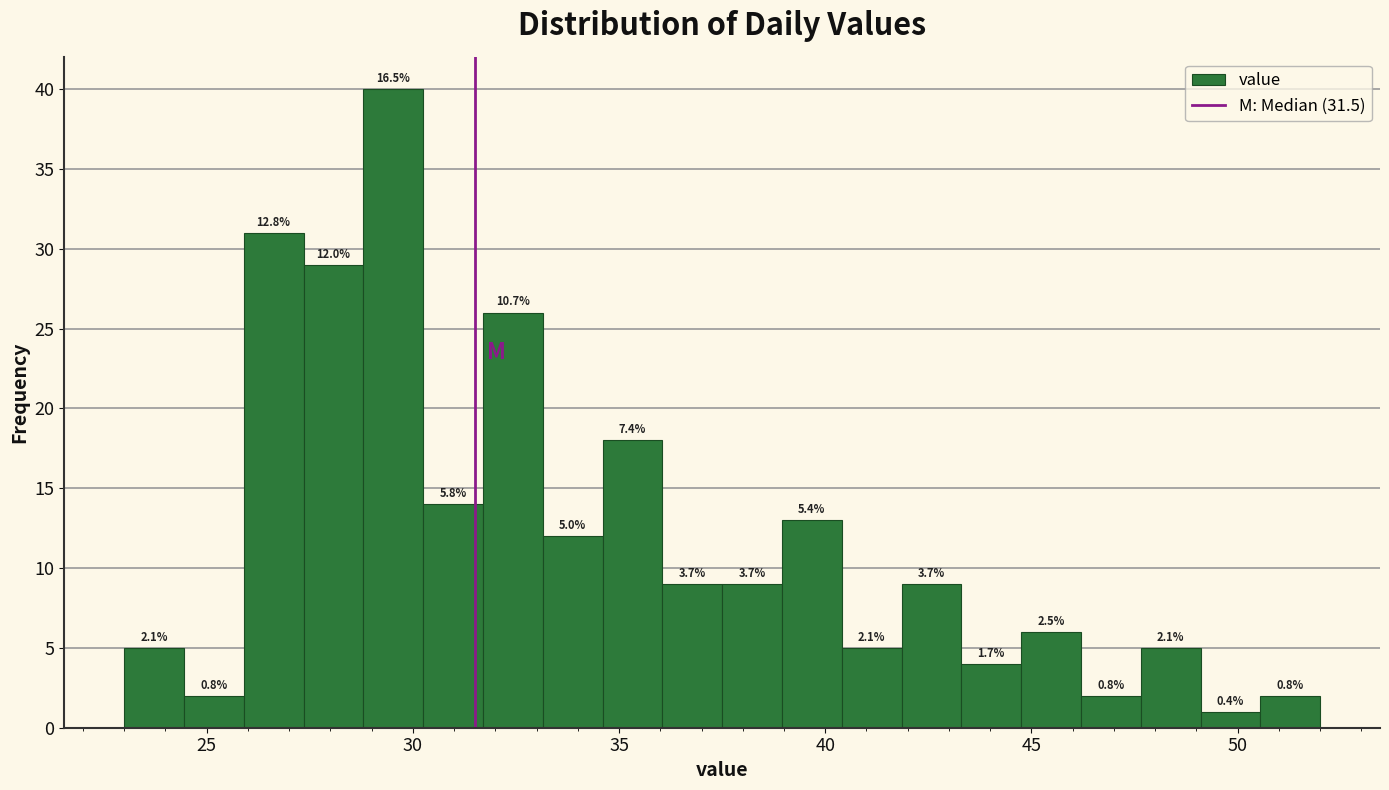

Read against the x-axis, roughly where is the centre of the tallest bar?

29.5